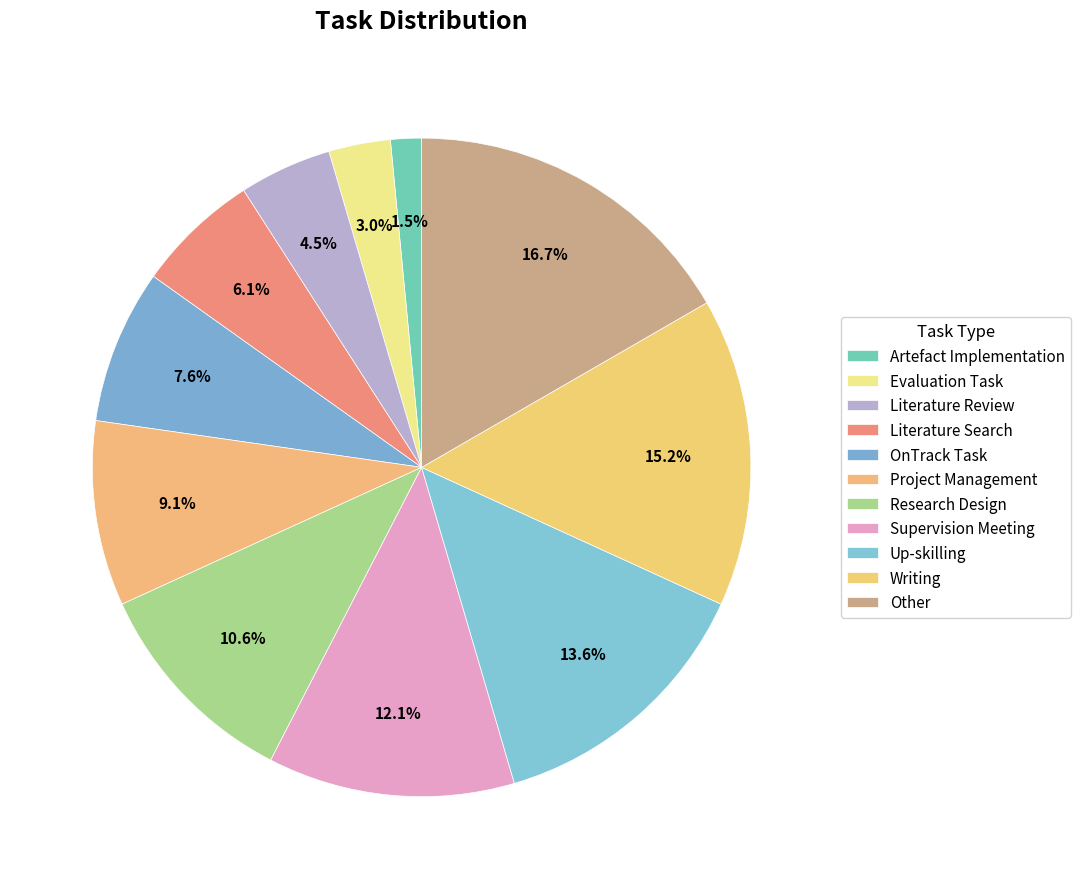

Does Evaluation Task represent more than half of the total?

No